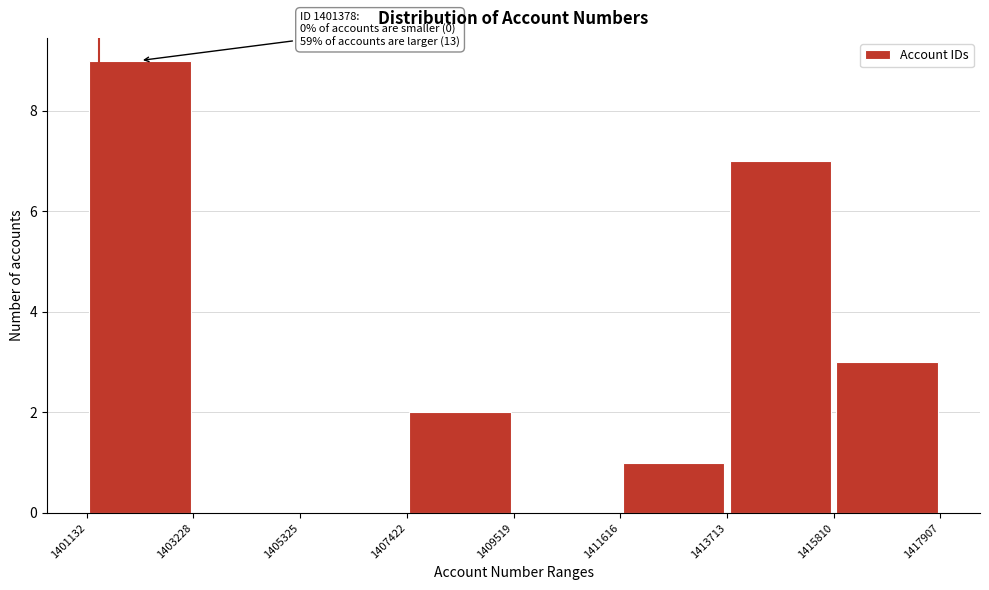

Which range on the x-axis has the tallest bar?

1401132 to 1403228